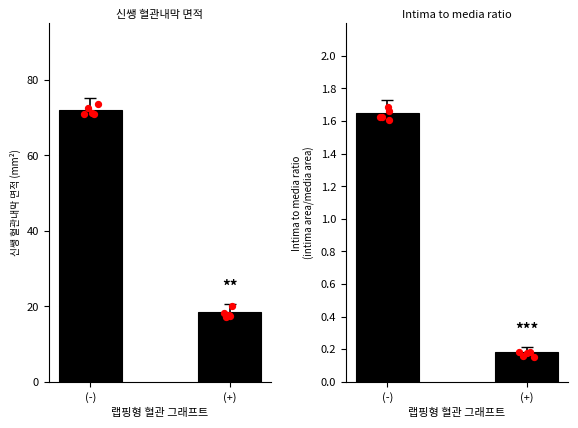

What are all the series names shown in the legend?

신쌩 혈관내막 면적, Intima to media ratio